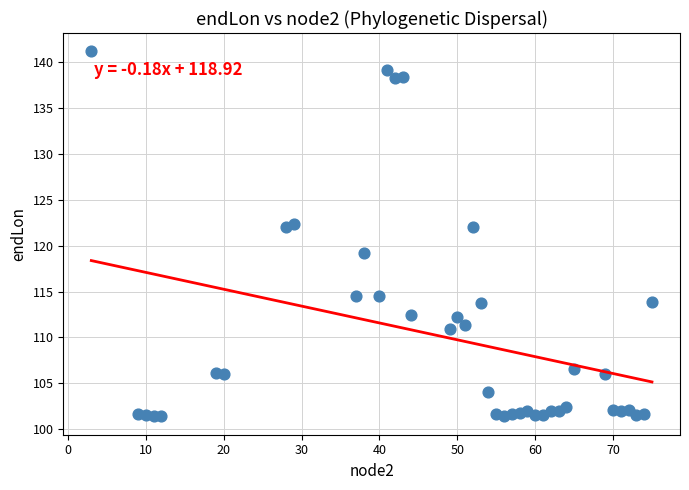

What is the range of Y values (max minus min)?

39.8